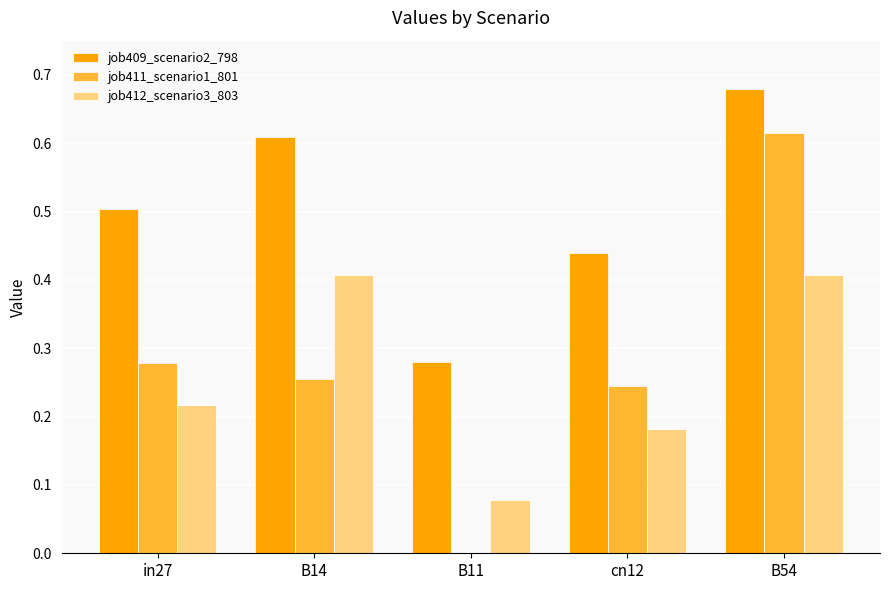

Which series has the widest spread of values?

job411_scenario1_801